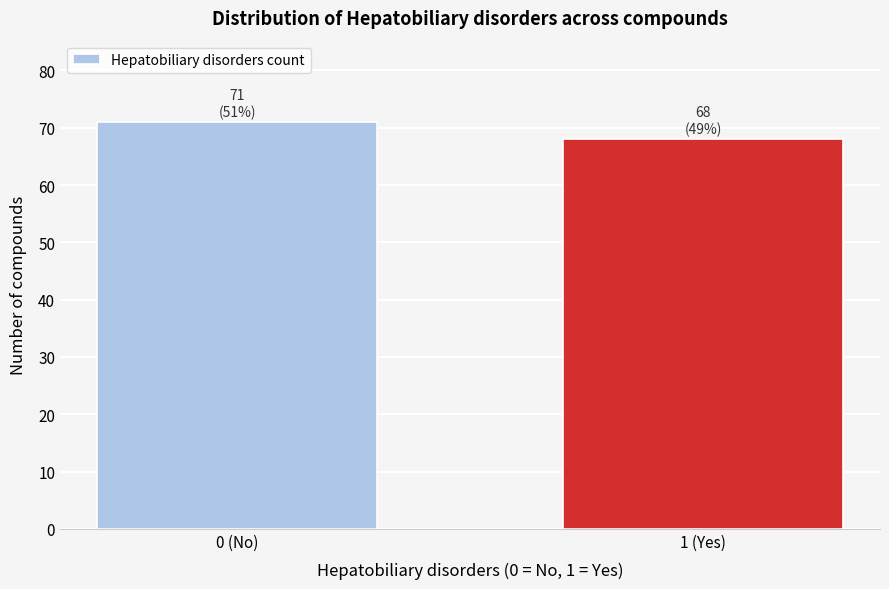

Reading left to right, list all the values displayed in this chart.

0 (No)=71	1 (Yes)=68